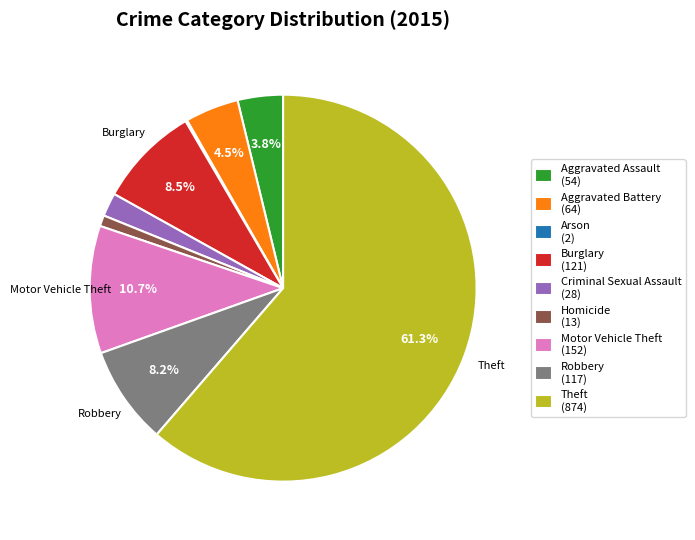

What percentage is NOT represented by Aggravated Assault (54)?

96.2%